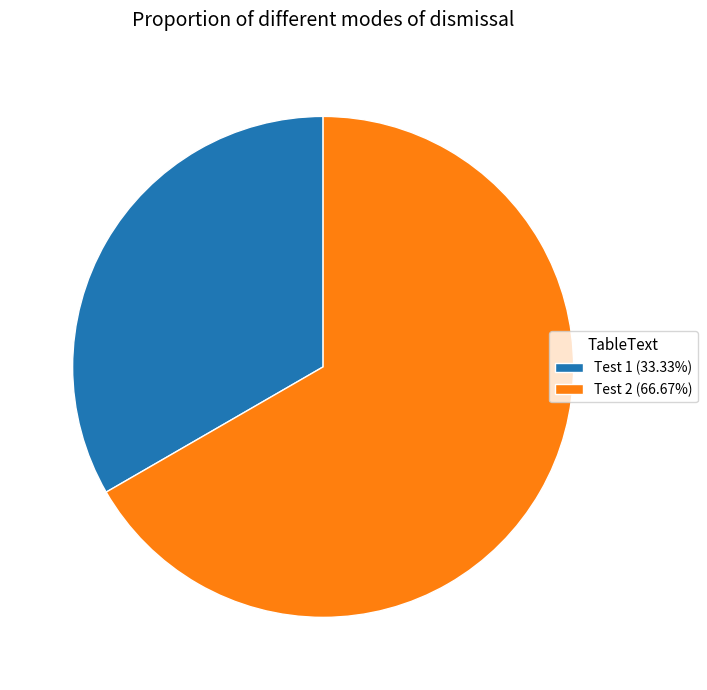

True or false: Test 2 accounts for 67% of the total.

True